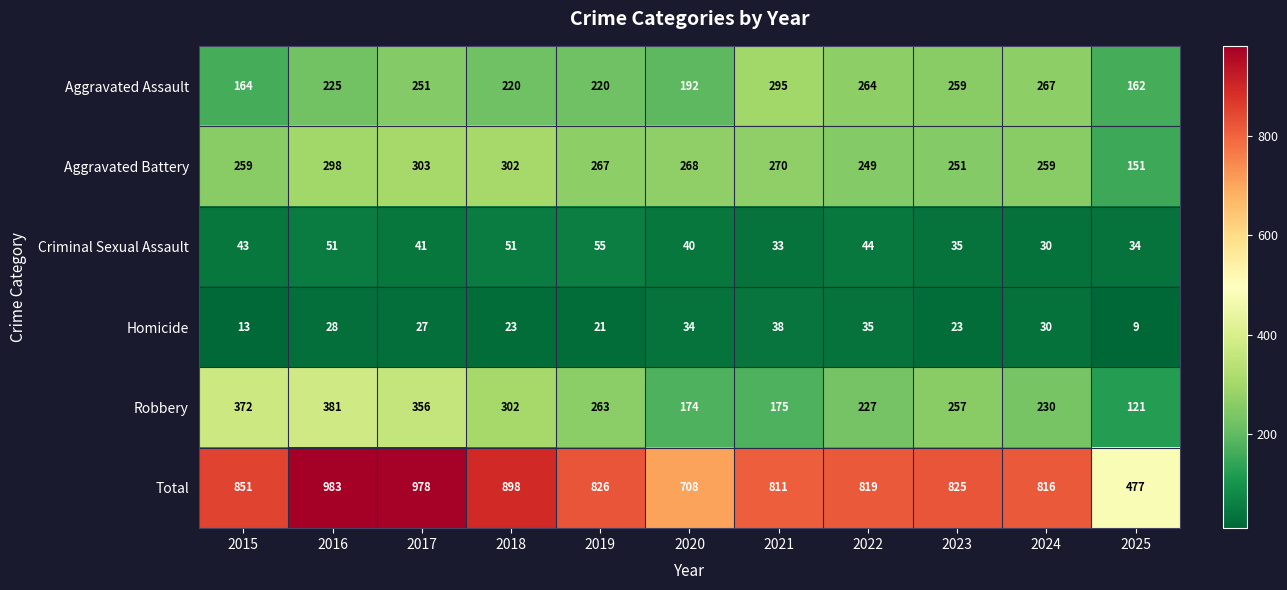

Count the number of data series in this chart.

6